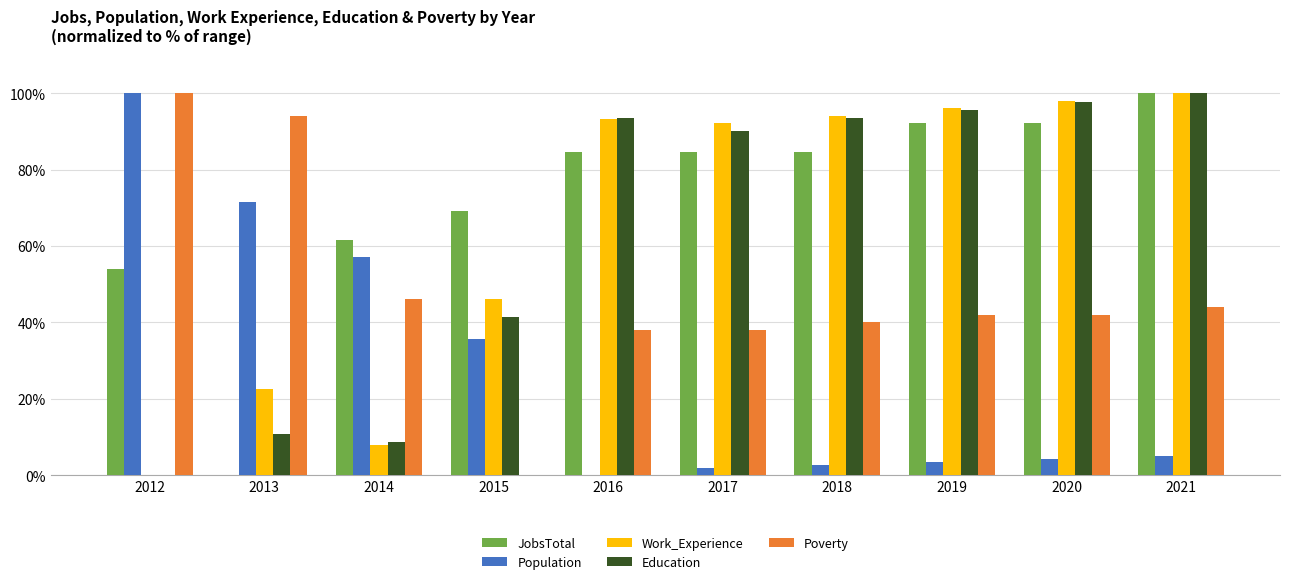

Where does the Population series first go above 4?

2012